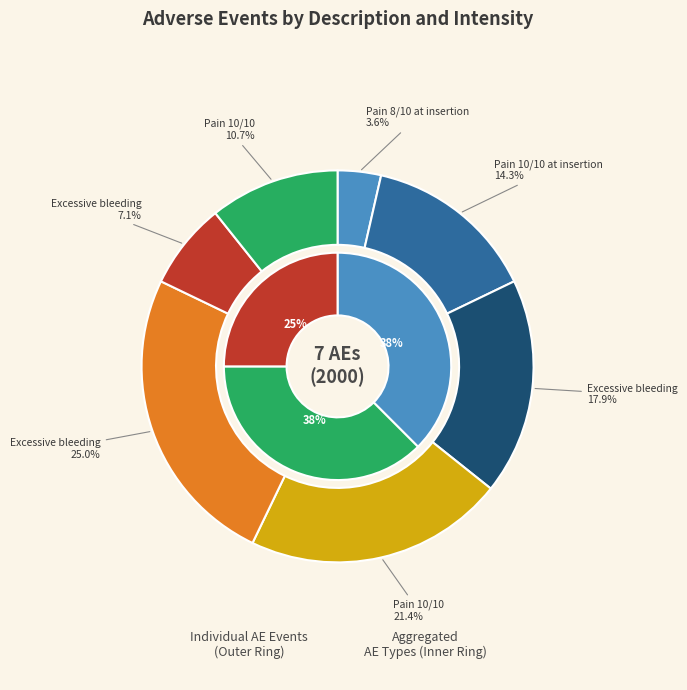

What is the ratio of the value at Pain at insertion (Moderate) to the value at Pain 10/10 (Moderate)?

1.5